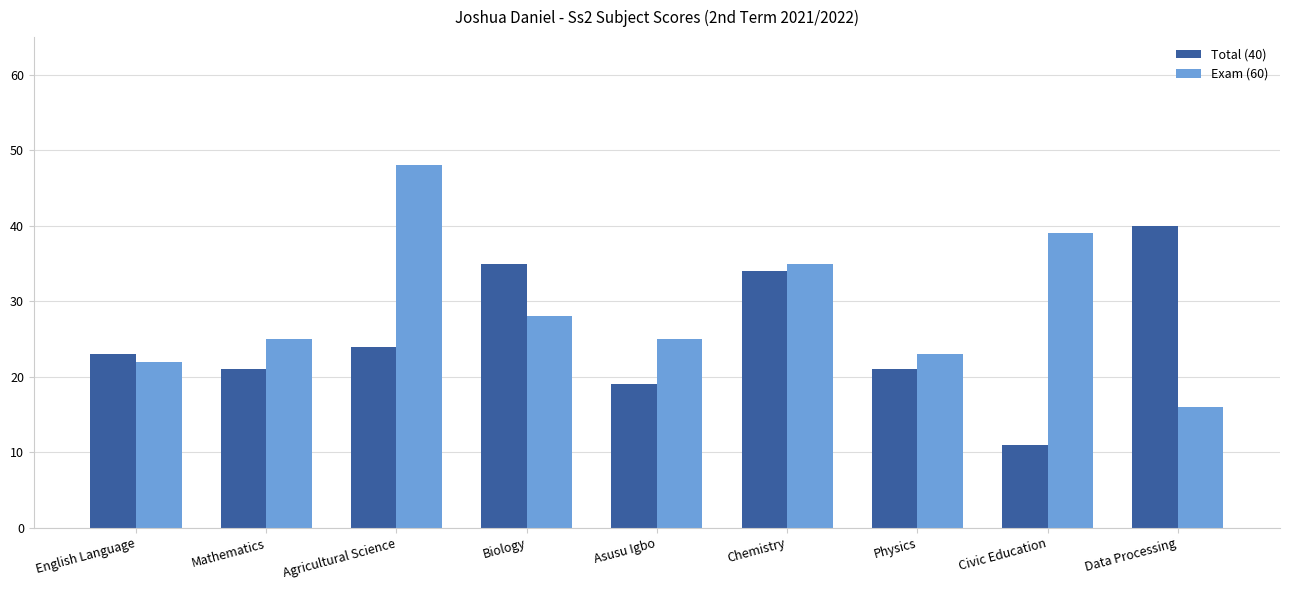

Which series changed the most between Mathematics and Agricultural Science?

Exam (60)